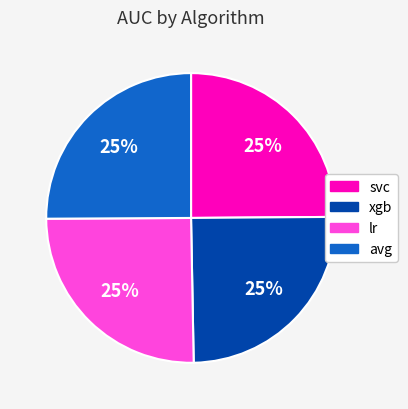

To the nearest percent, what percentage of the pie is lr?

25%